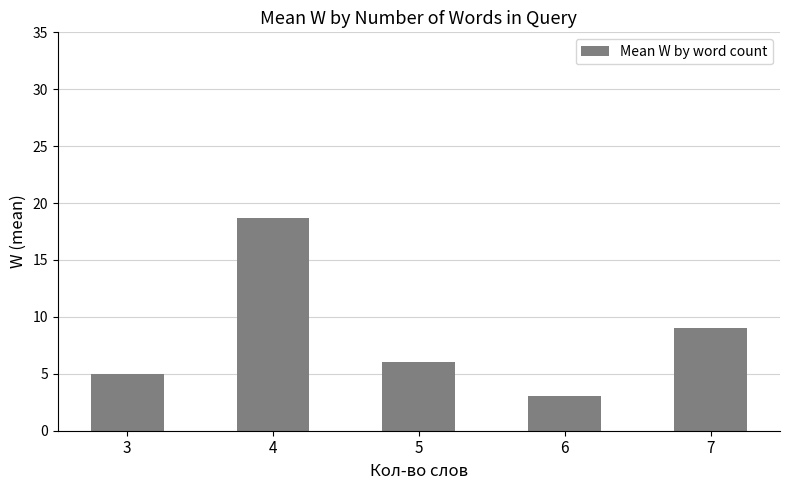

What is the sum of the values at 3 and 5?

11.1